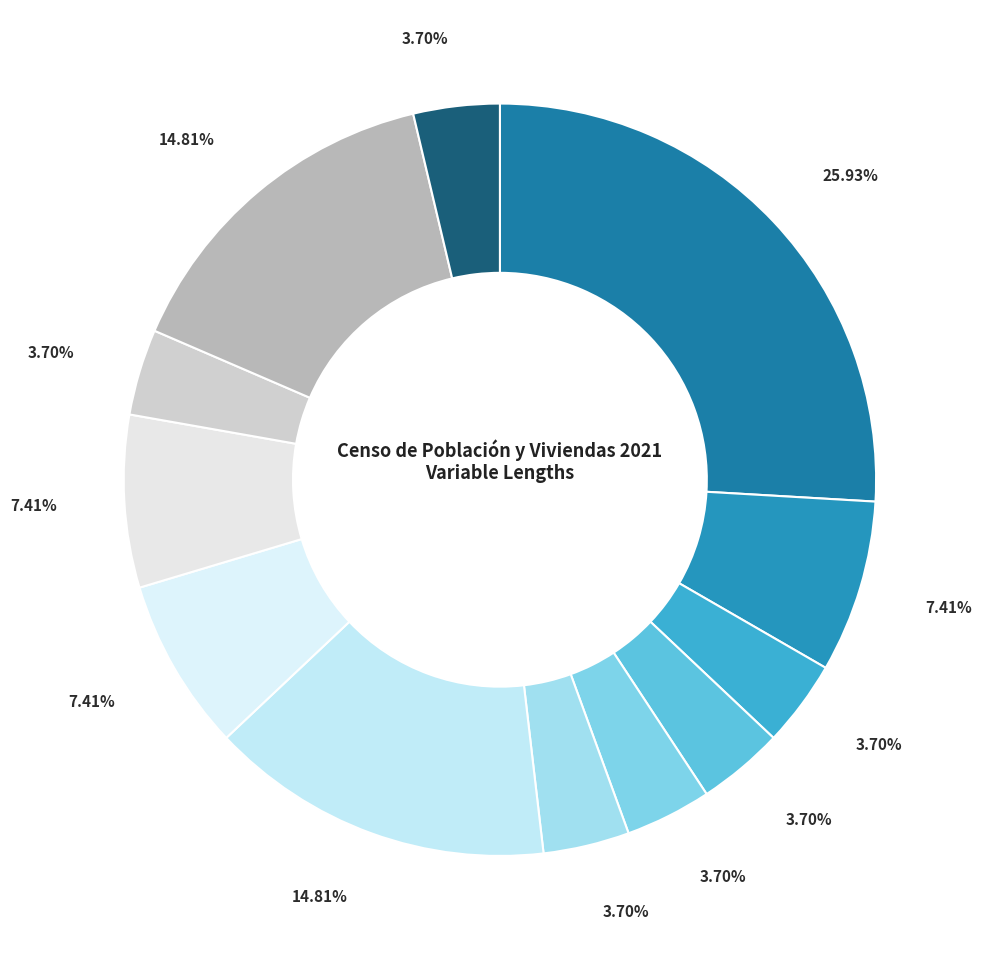

Is there a majority slice in this chart?

No